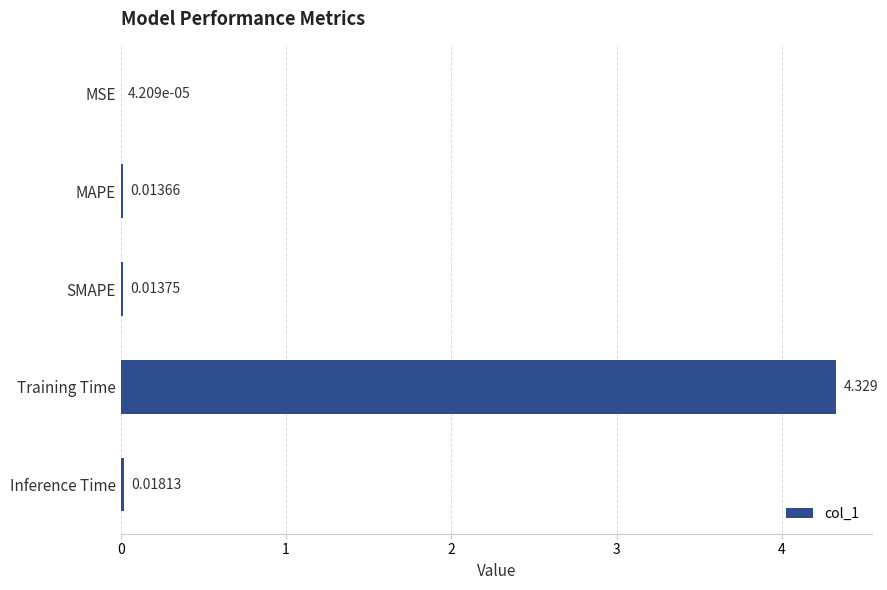

Which has a higher value, MAPE or MSE?

MAPE